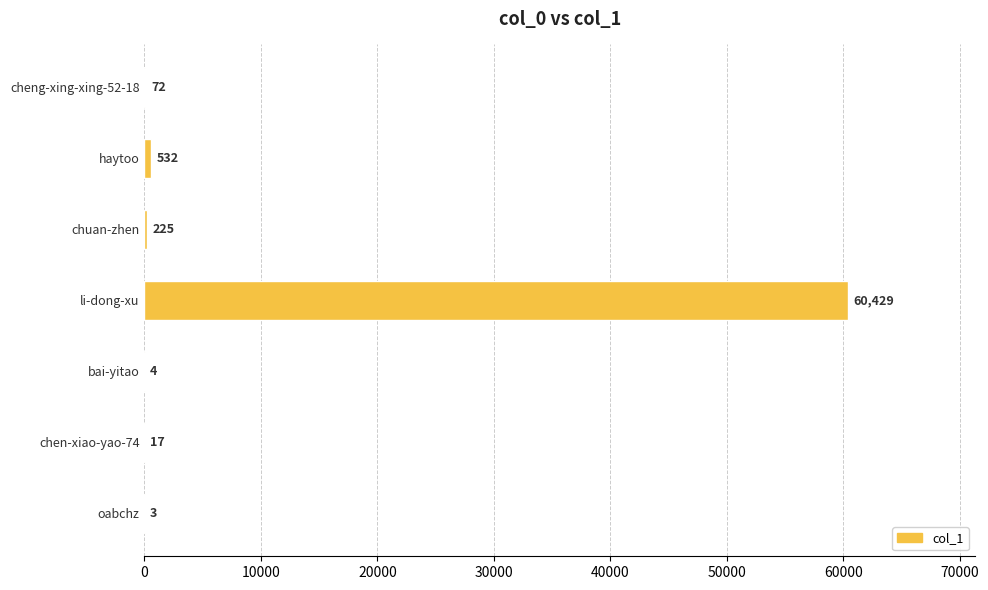

The chart shows a value of 17 at chen-xiao-yao-74. True or false?

True